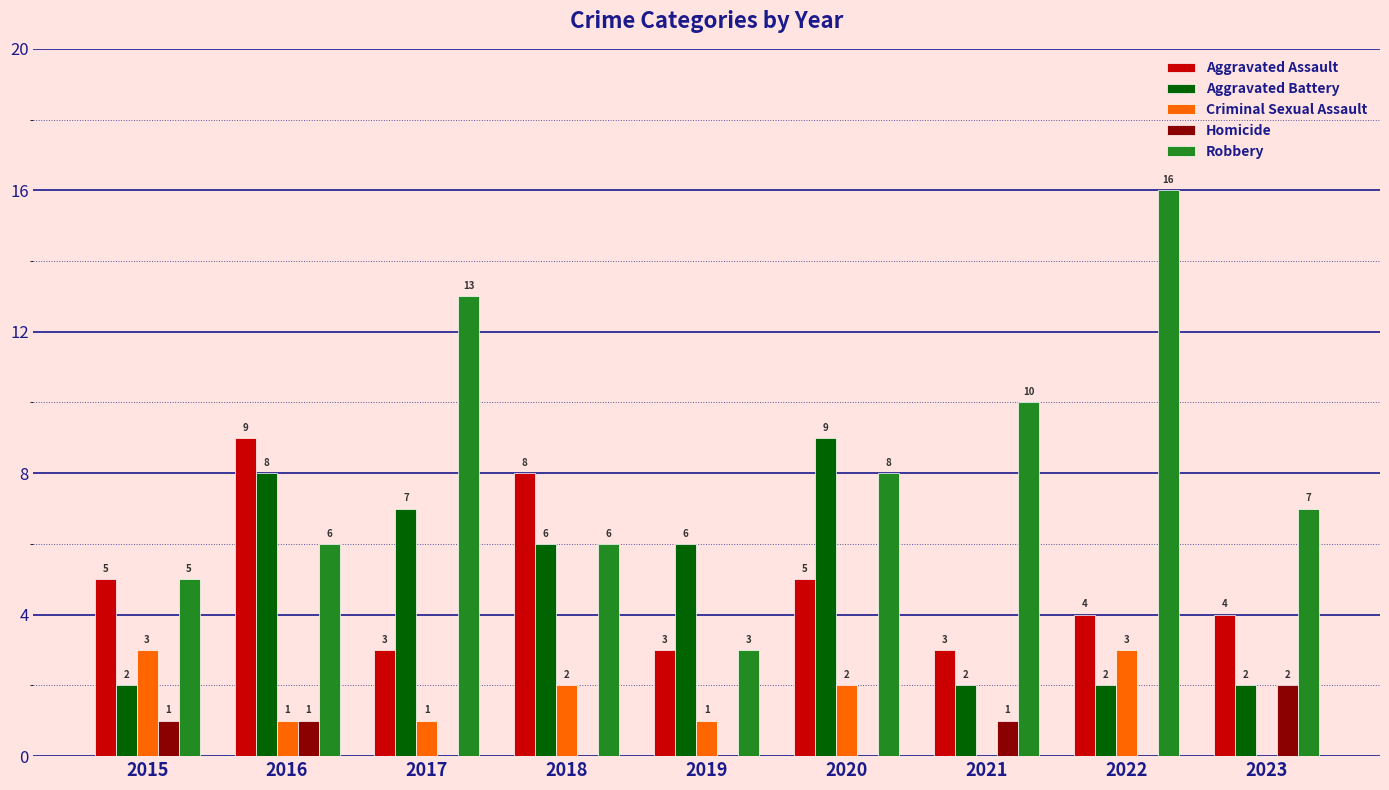

Does the chart contain stacked bars?

No